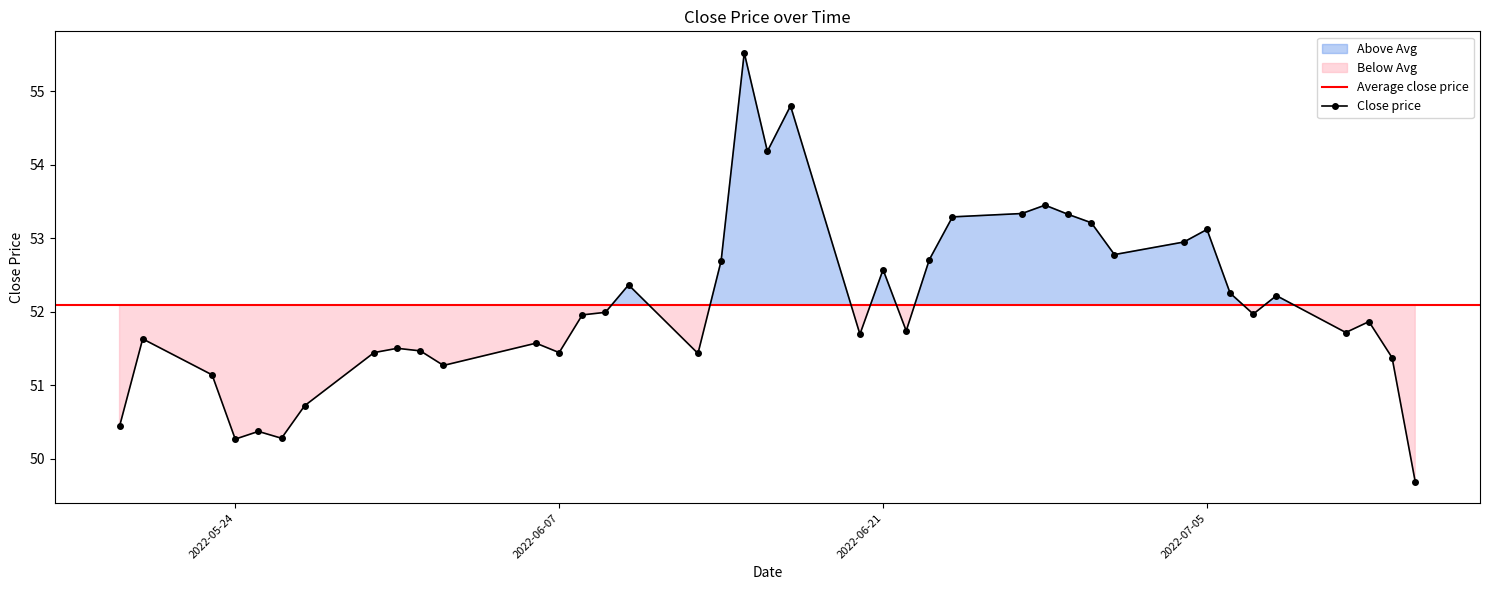

True or false: Close price has more than 2 points higher than both neighbors.

True